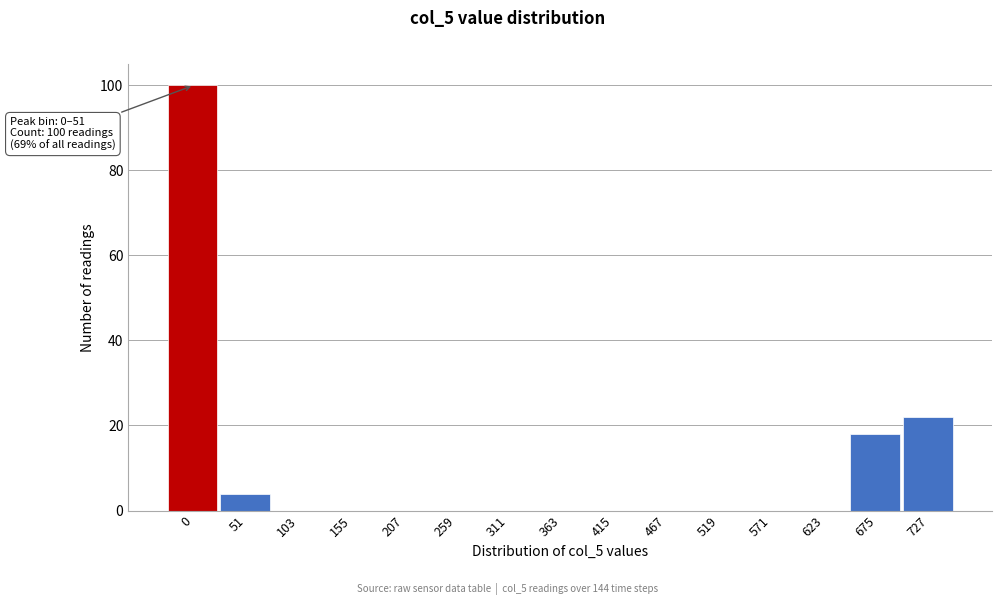

Reading right to left, what are all the values shown in this chart?

727=22	675=18	623=0	571=0	519=0	467=0	415=0	363=0	311=0	259=0	207=0	155=0	103=0	51=4	0=100